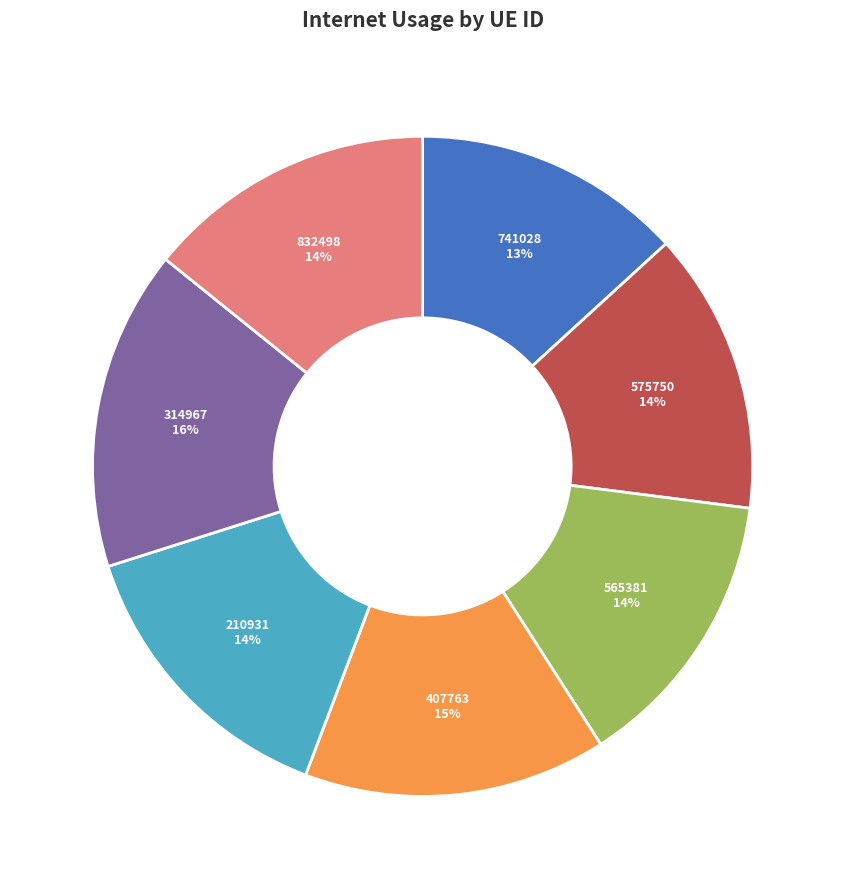

Which slice is the smallest?

741028